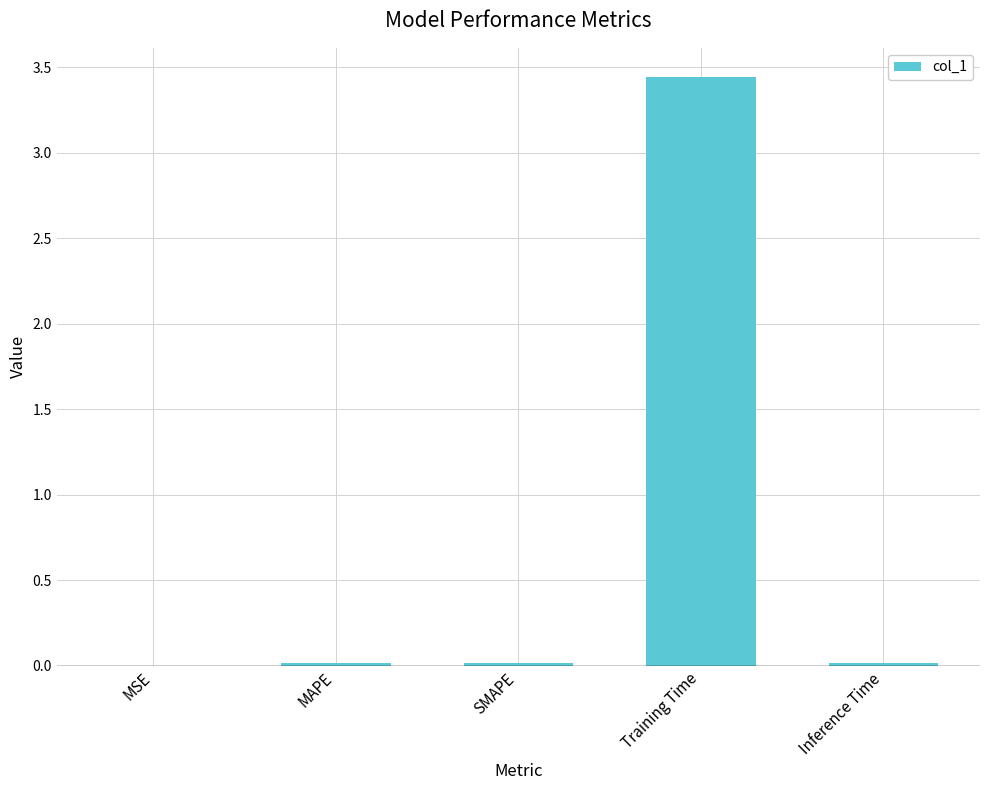

The value at Training Time is 5.4. True or false?

False